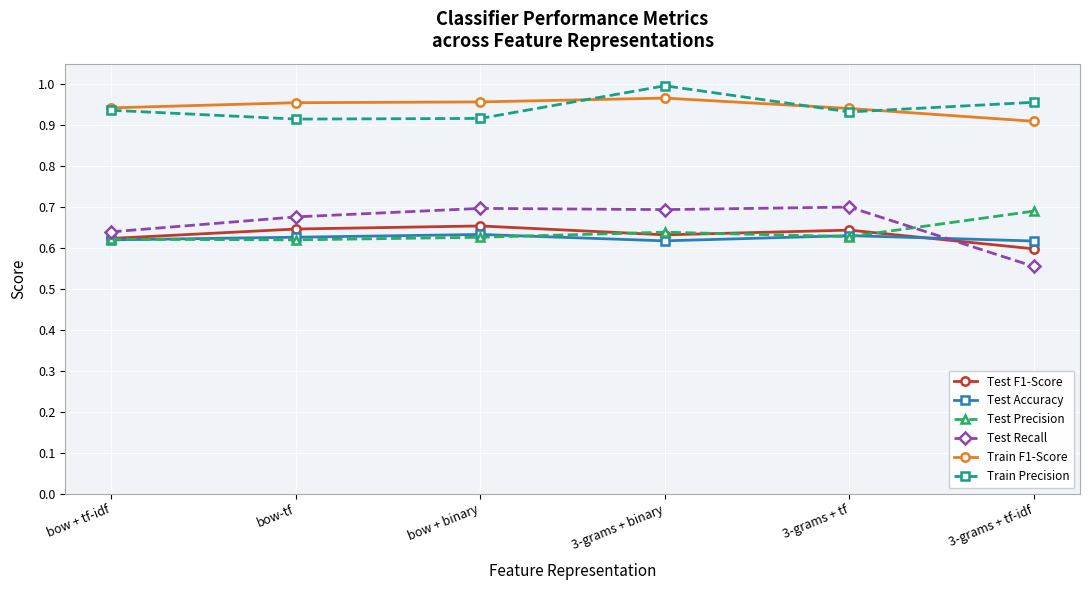

What is the sum of the Test F1-Score values at 3-grams + tf-idf and 3-grams + tf?

1.2